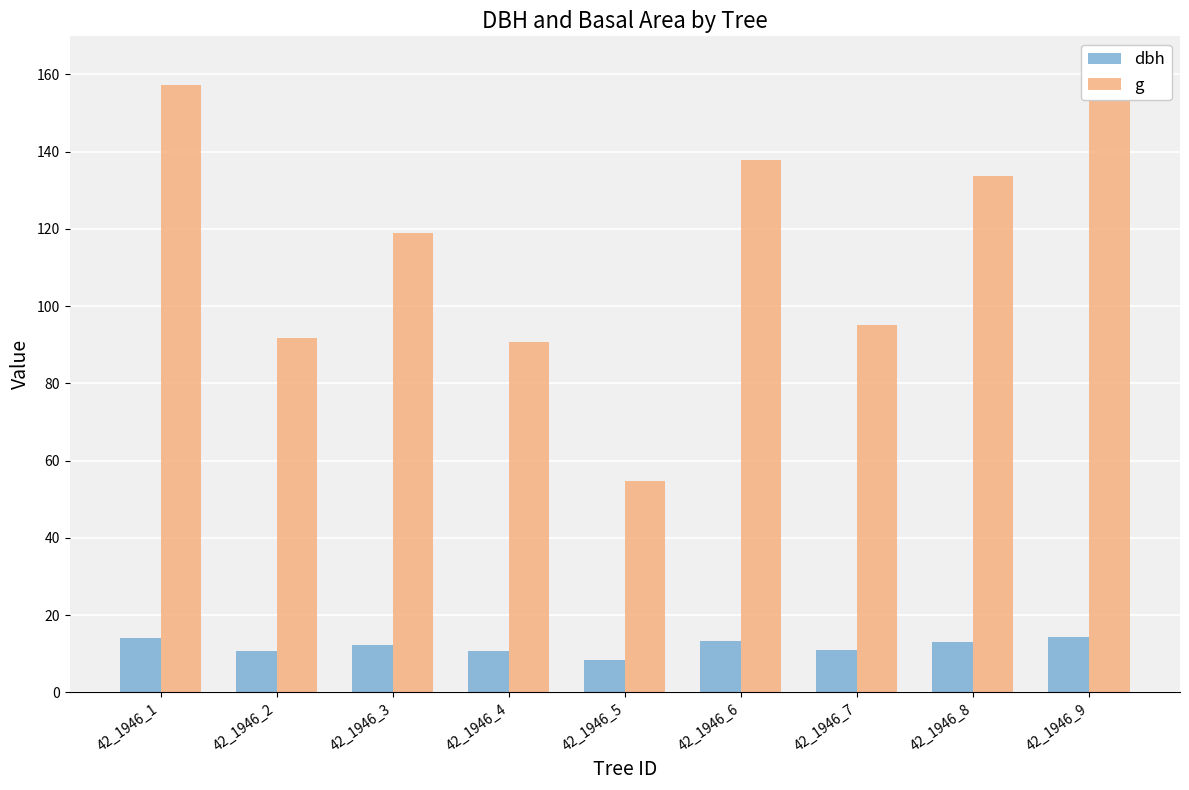

Rank the categories by g value from lowest to highest.

42_1946_5, 42_1946_4, 42_1946_2, 42_1946_7, 42_1946_3, 42_1946_8, 42_1946_6, 42_1946_1, 42_1946_9